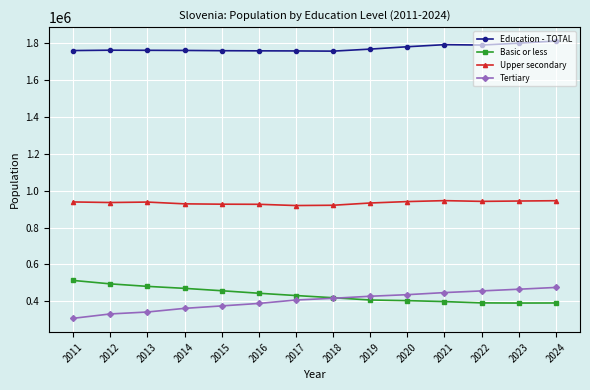

True or false: Upper secondary and Tertiary intersect in this chart.

False